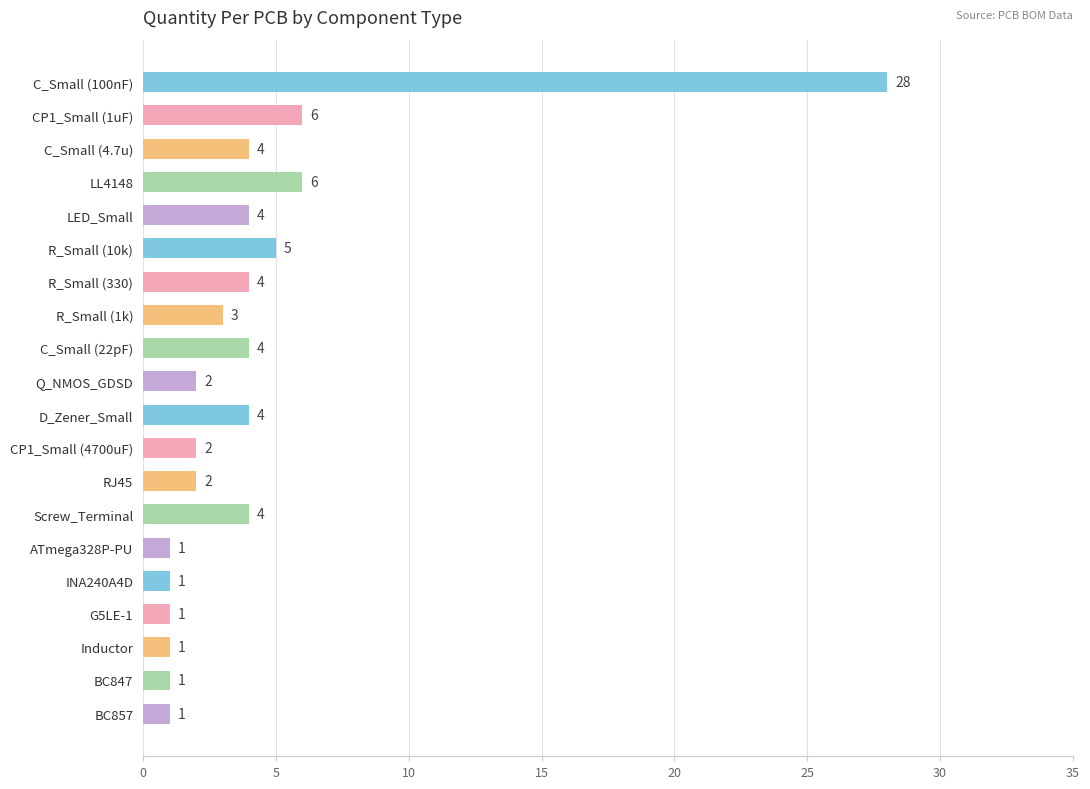

Is it true that the value at C_Small (4.7u) is 4?

True